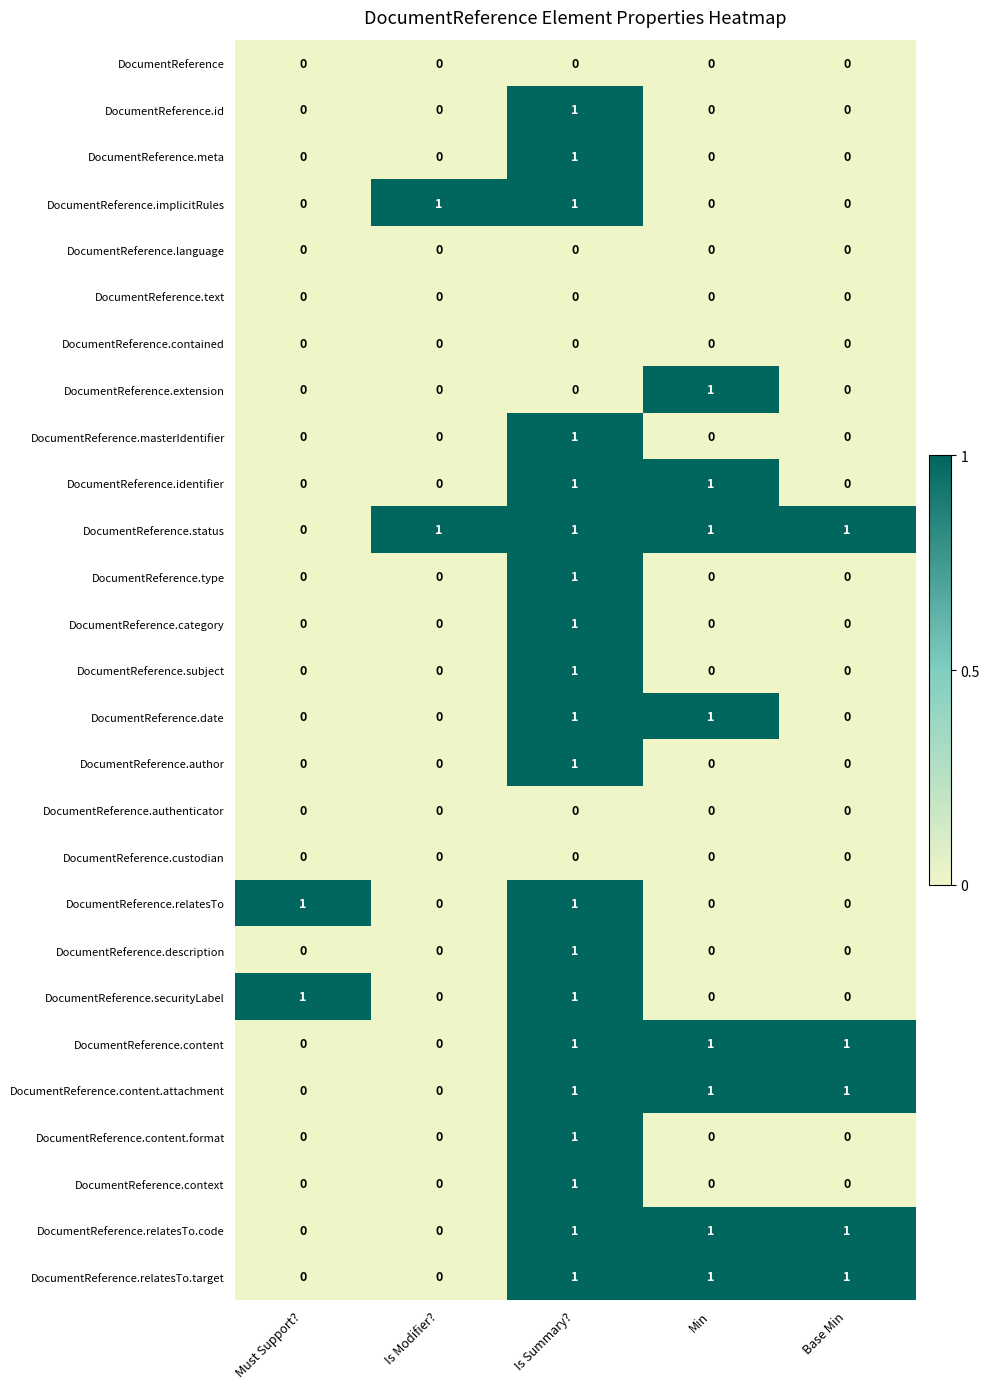

At how many categories does at least one series exceed 0?

5